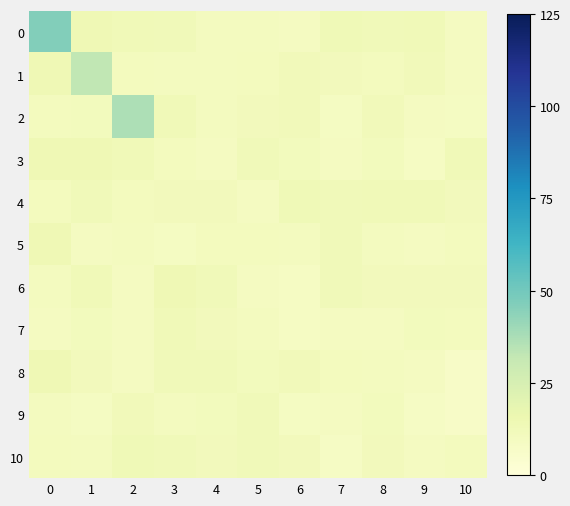

Reading right to left, transcribe all the data shown in this chart.

0: 10=9.4	9=12.8	8=12.3	7=13.6	6=9.6	5=10.0	4=10.0	3=12.3	2=12.9	1=14.0	0=46.3
1: 10=9.7	9=12.1	8=10.5	7=11.3	6=11.8	5=10.7	4=10.1	3=10.1	2=10.3	1=32.7	0=14.1
2: 10=9.1	9=9.7	8=11.9	7=9.2	6=12.0	5=11.6	4=10.1	3=13.1	2=37.0	1=11.0	0=10.7
3: 10=13.1	9=8.8	8=11.2	7=9.4	6=11.0	5=12.3	4=9.5	3=10.6	2=13.2	1=14.0	0=14.0
4: 10=11.3	9=12.8	8=13.2	7=12.5	6=13.5	5=9.7	4=11.6	3=11.6	2=10.6	1=12.5	0=10.6
5: 10=10.7	9=9.5	8=10.0	7=12.5	6=9.9	5=10.6	4=10.4	3=9.1	2=10.0	1=9.6	0=13.9
6: 10=11.5	9=11.5	8=11.6	7=12.3	6=8.4	5=9.5	4=12.6	3=13.8	2=9.4	1=13.1	0=10.0
7: 10=10.5	9=11.2	8=9.4	7=9.6	6=8.5	5=10.1	4=11.7	3=13.1	2=9.5	1=10.9	0=9.6
8: 10=7.1	9=9.4	8=10.2	7=10.3	6=11.9	5=11.1	4=12.3	3=12.3	2=9.5	1=11.4	0=13.7
9: 10=7.0	9=8.1	8=11.1	7=9.6	6=9.1	5=12.7	4=10.9	3=10.2	2=12.0	1=9.2	0=9.8
10: 10=10.3	9=9.3	8=11.5	7=8.3	6=11.7	5=12.3	4=11.4	3=12.6	2=13.4	1=9.8	0=10.7